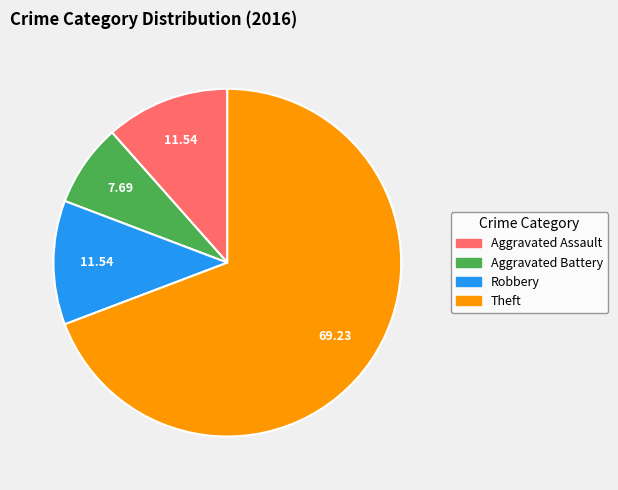

Which category has the smallest portion of the pie?

Aggravated Battery